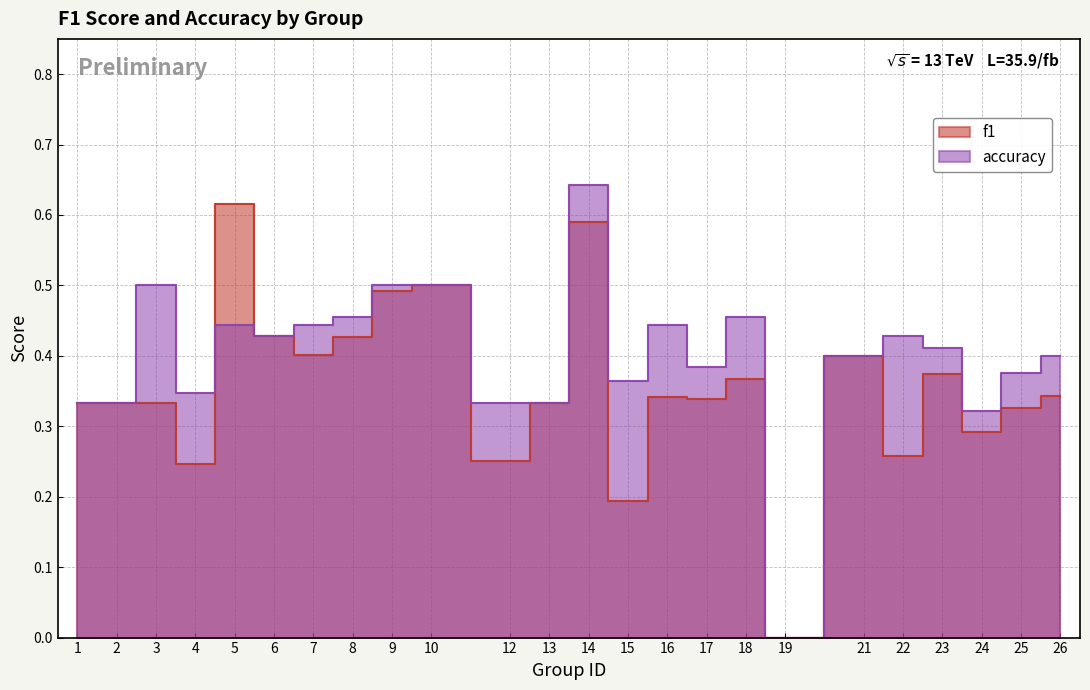

Where is the first local minimum for f1?

4